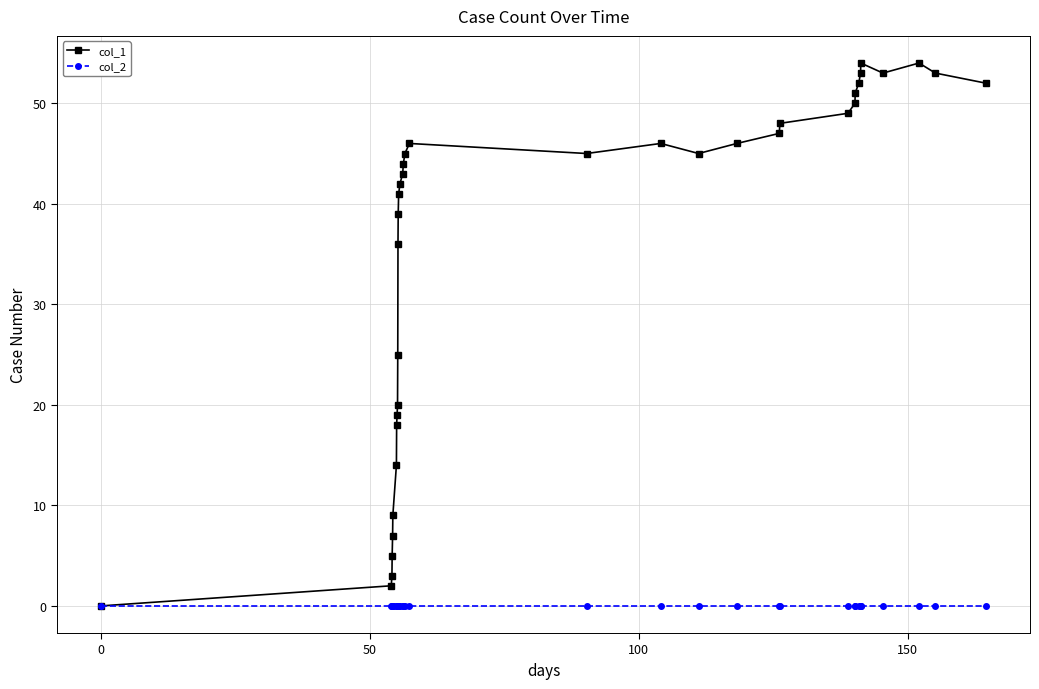

How many values in the col_1 series are below 45?

17